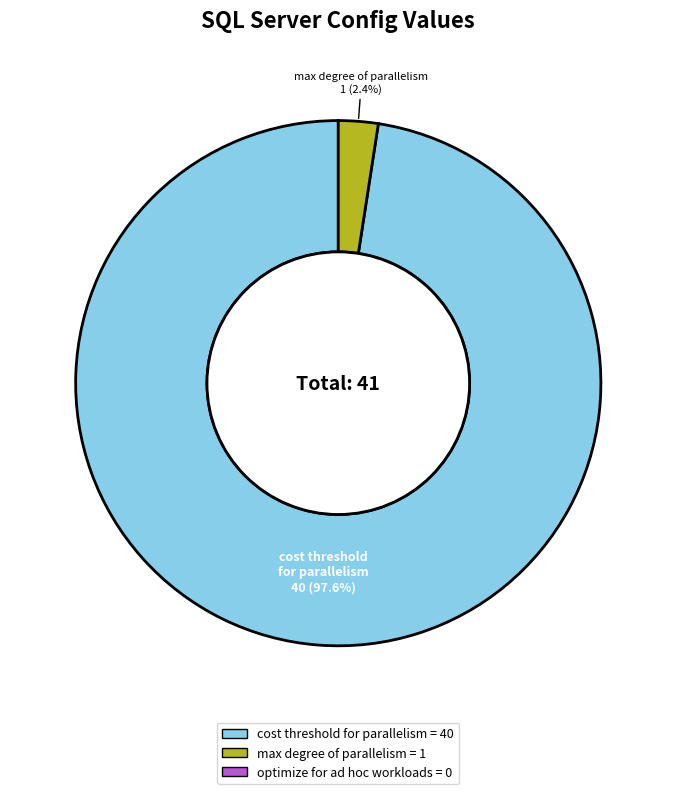

Does any single category account for the majority?

Yes